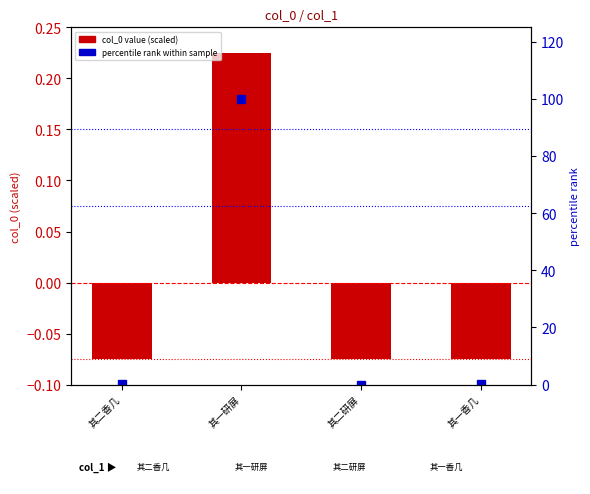

What is the greatest value displayed?

100.0